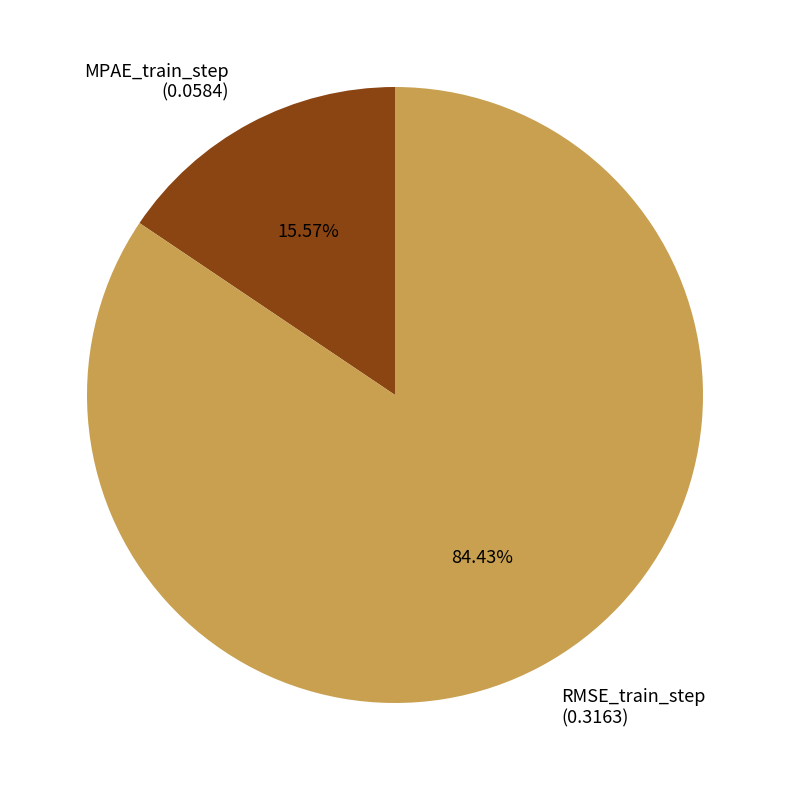

Which category has the biggest portion of the pie?

RMSE_train_step